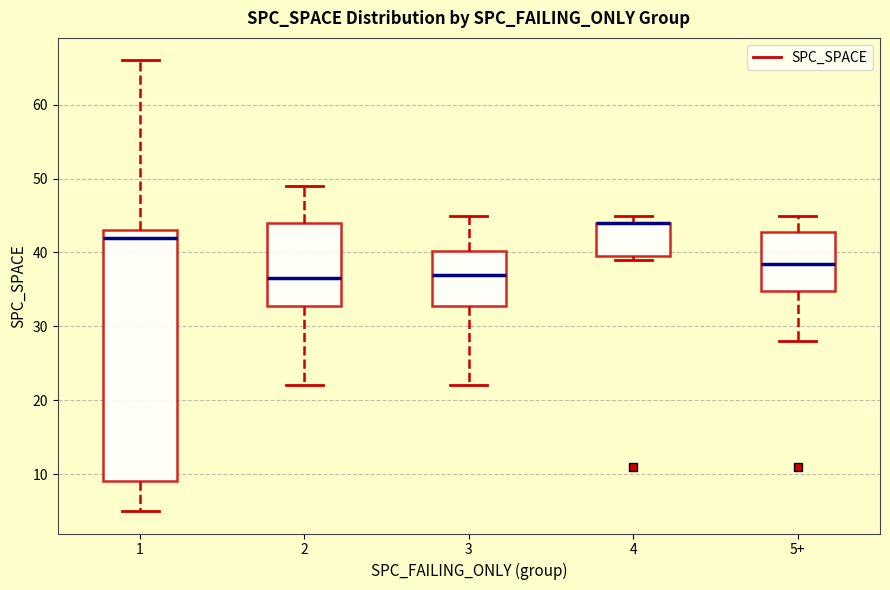

Which box is the tallest, from its lower edge to its upper edge?

1